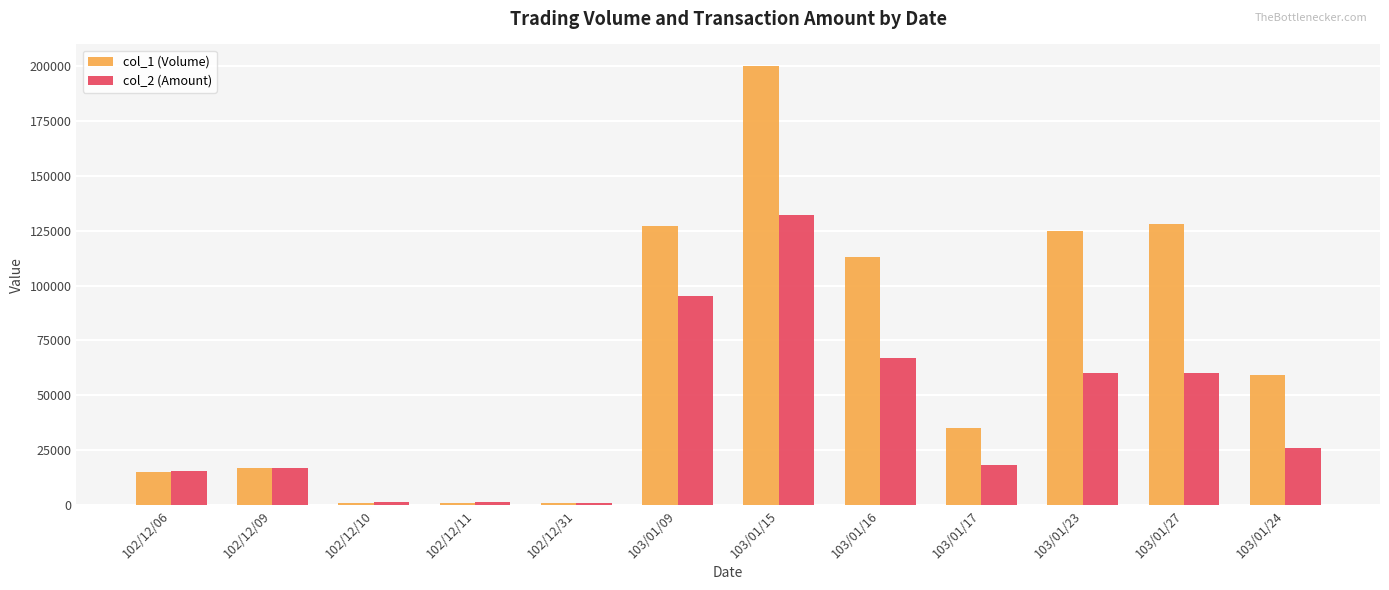

What are all the series names shown in the legend?

col_1 (Volume), col_2 (Amount)